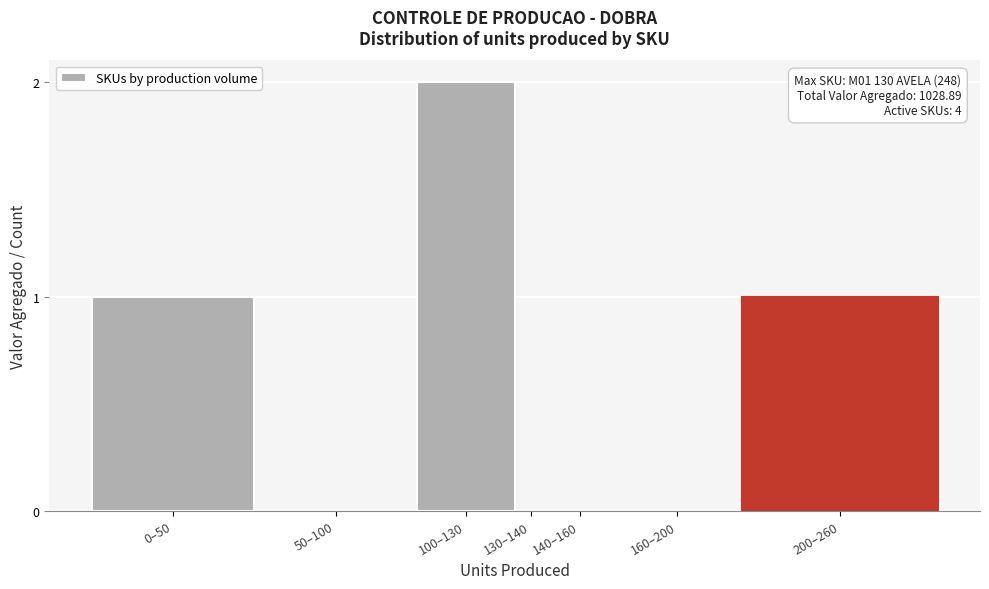

Reading left to right, transcribe all the data shown in this chart.

0–50=1	50–100=0	100–130=2	130–140=0	140–160=0	160–200=0	200–260=1